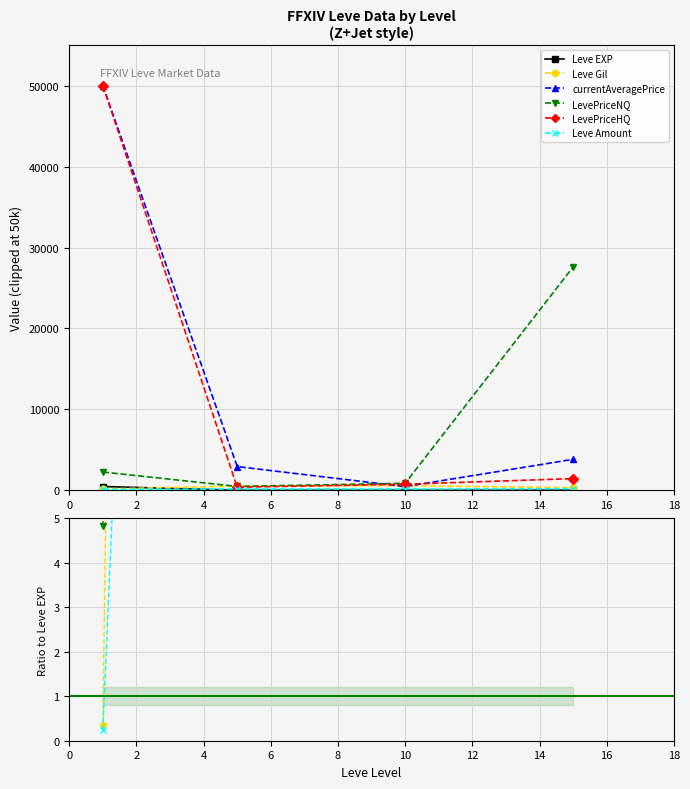

What is the spread (max minus min) of values at 2?

1255.0